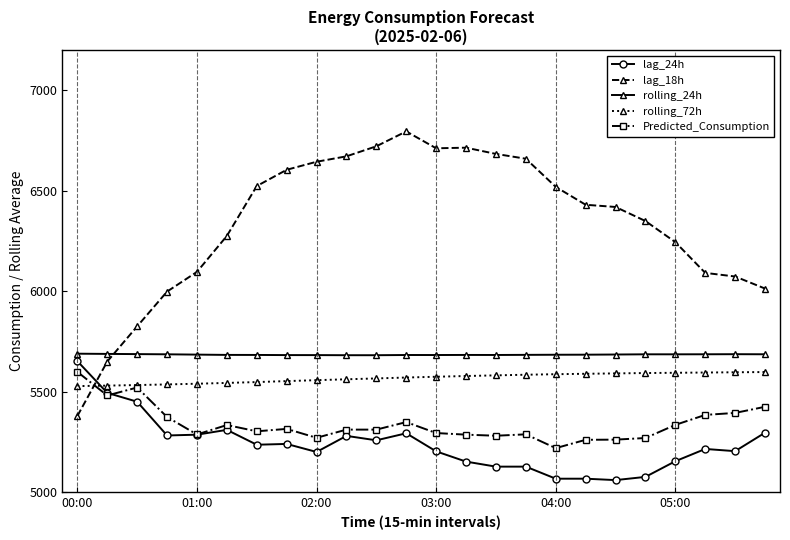

Which series has the widest spread of values?

lag_18h